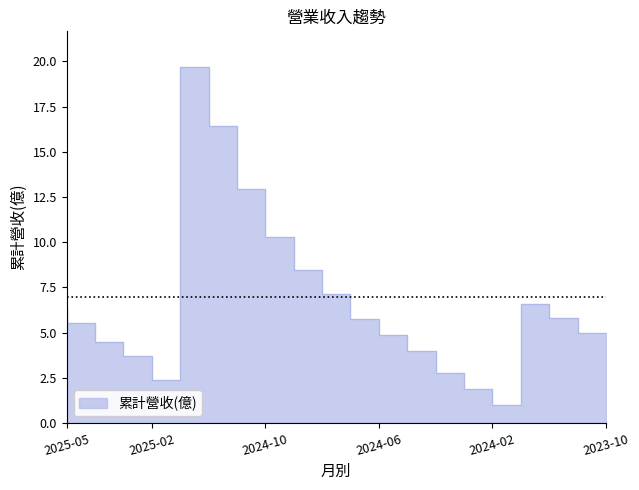

What is the average value?

6.8